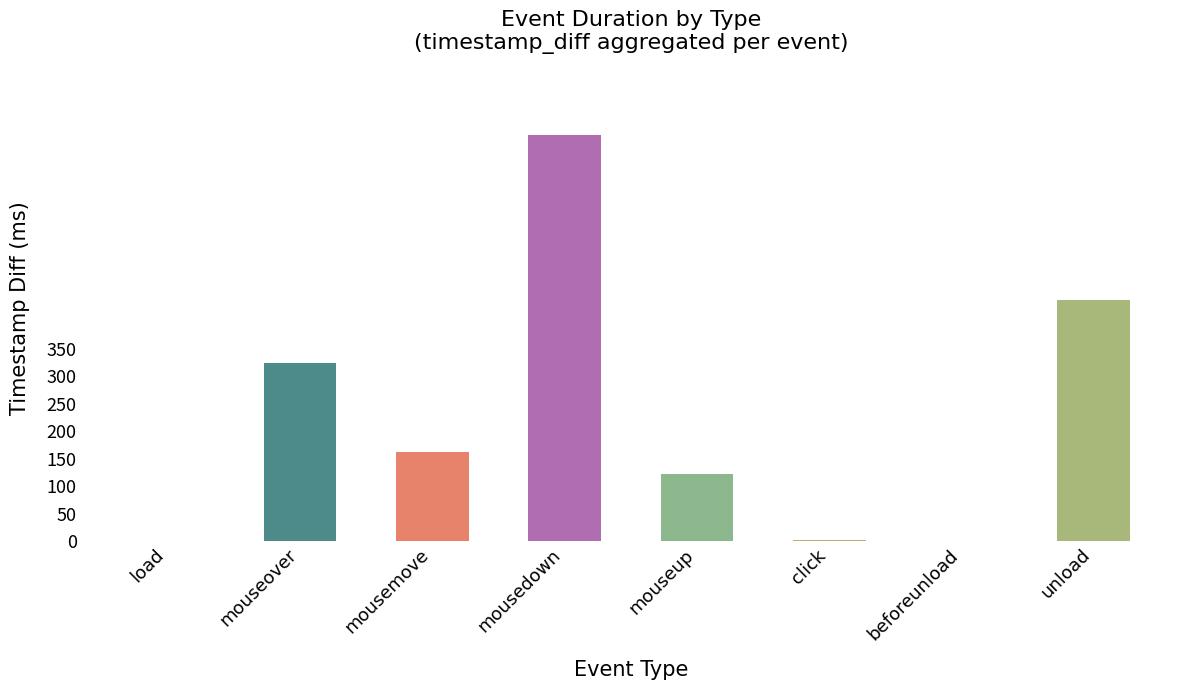

Which has a higher value, unload or mouseover?

unload